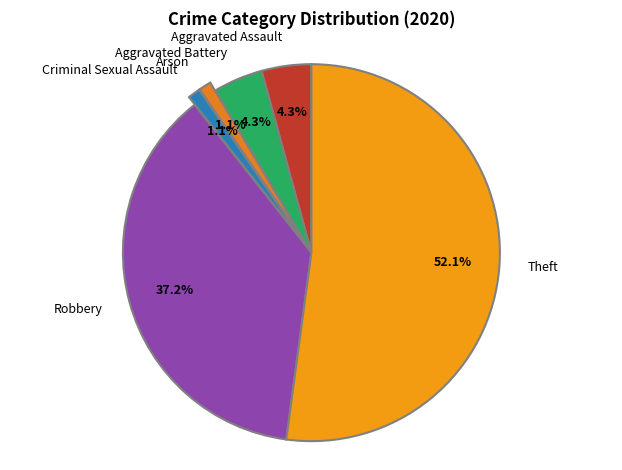

What is the ratio of the value at Aggravated Battery to the value at Aggravated Assault?

1.0